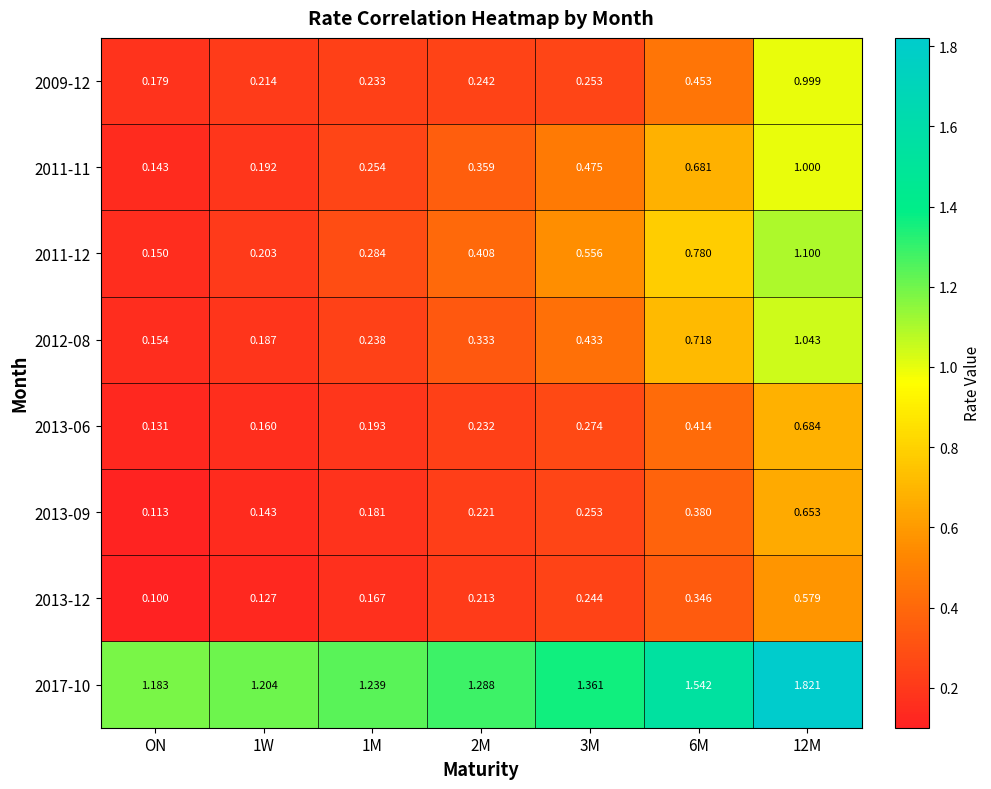

Which category has the lowest value in the 2009-12 series?

ON